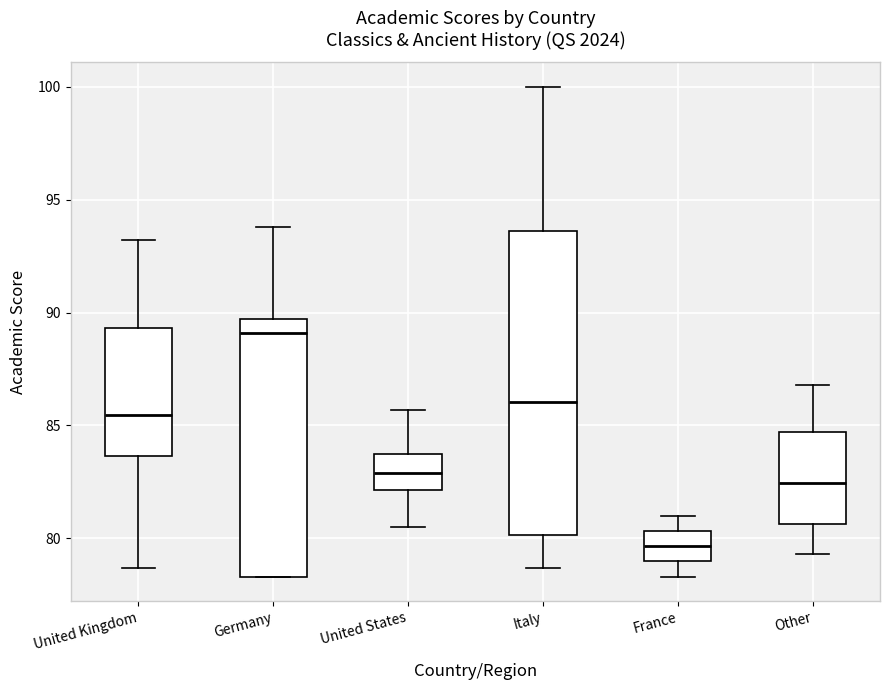

Which box's median line is the lowest?

France